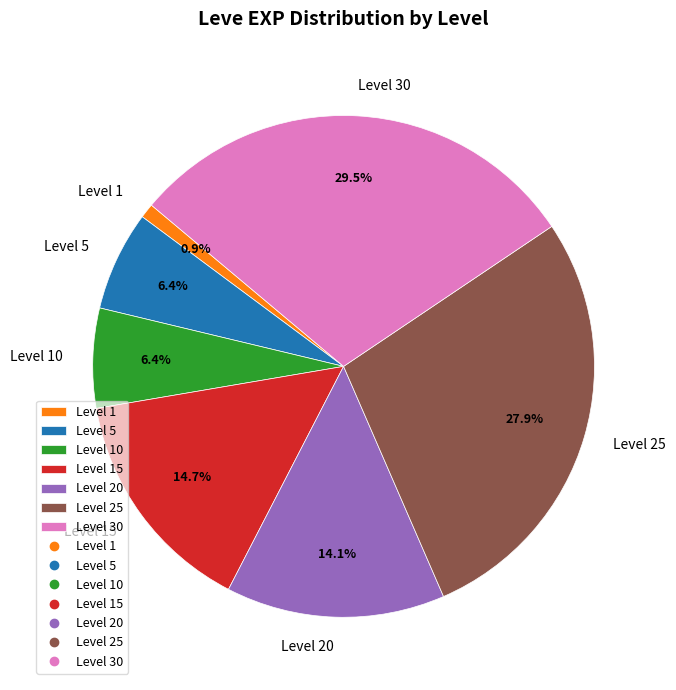

Between Level 1 and Level 30, which is larger?

Level 30